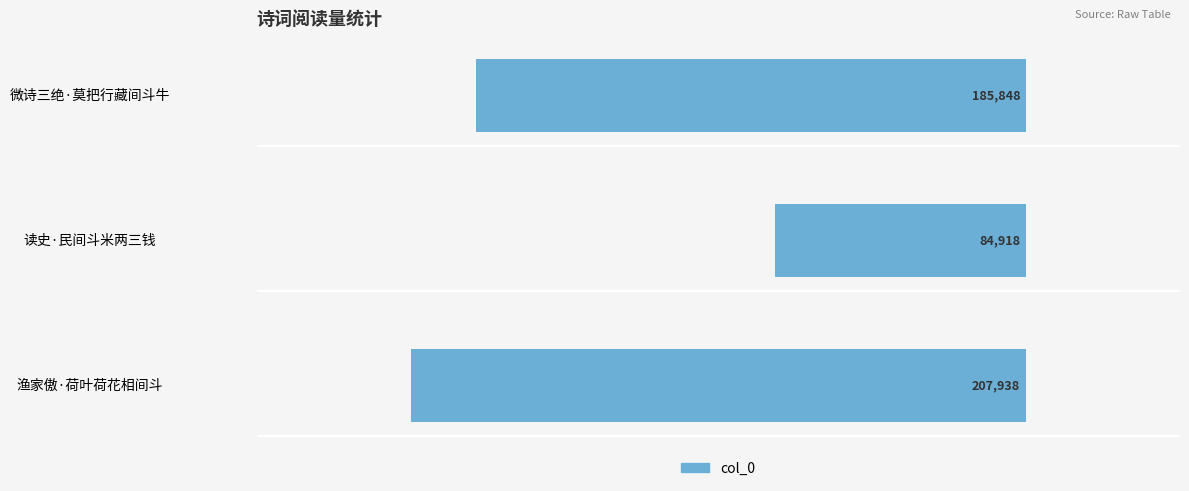

Count the values in the range -207938 to -84918.

3